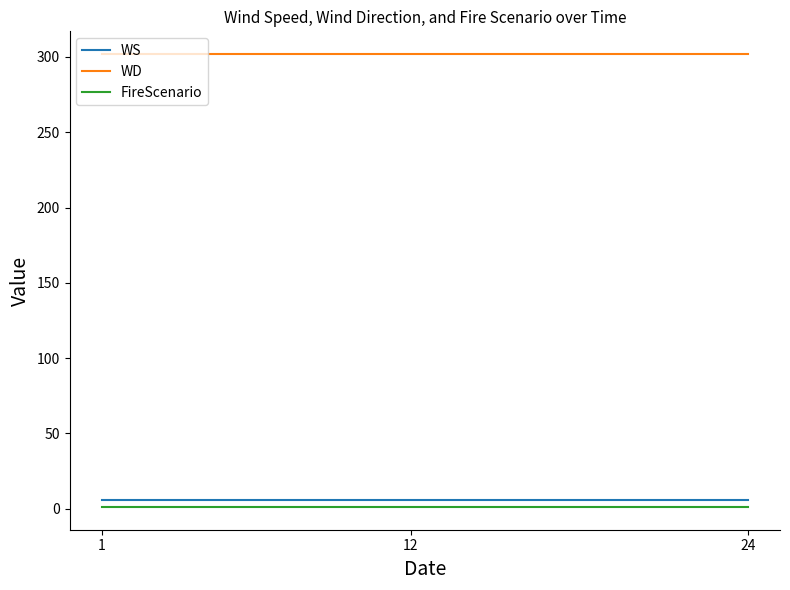

Reading left to right, extract all data points from this chart.

WS: 6	6	6	6	6	6	6	6	6	6	6	6	6	6	6	6	6	6	6	6	6	6	6	6
WD: 302	302	302	302	302	302	302	302	302	302	302	302	302	302	302	302	302	302	302	302	302	302	302	302
FireScenario: 1	1	1	1	1	1	1	1	1	1	1	1	1	1	1	1	1	1	1	1	1	1	1	1